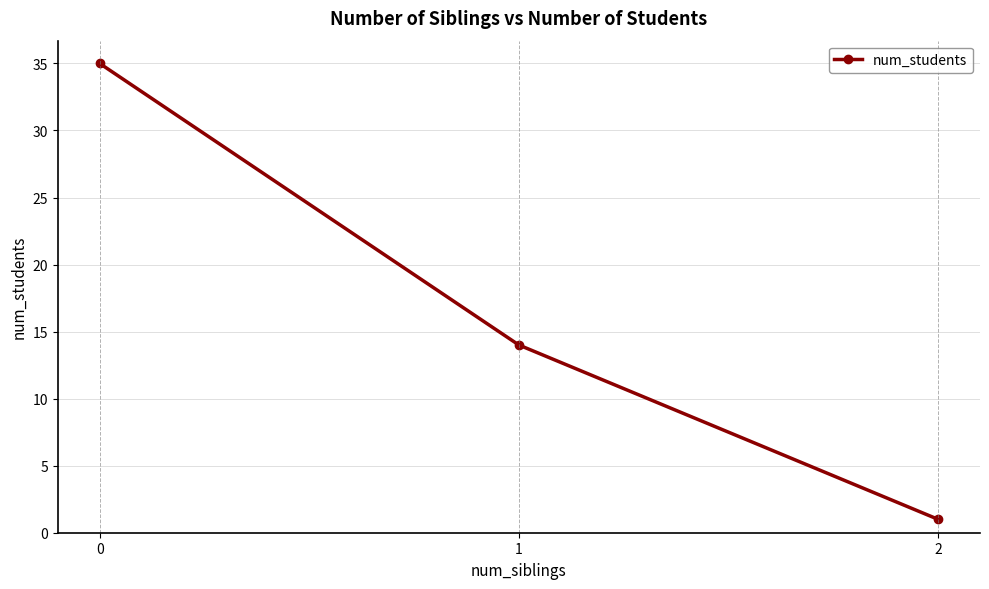

How many values are below 14?

1